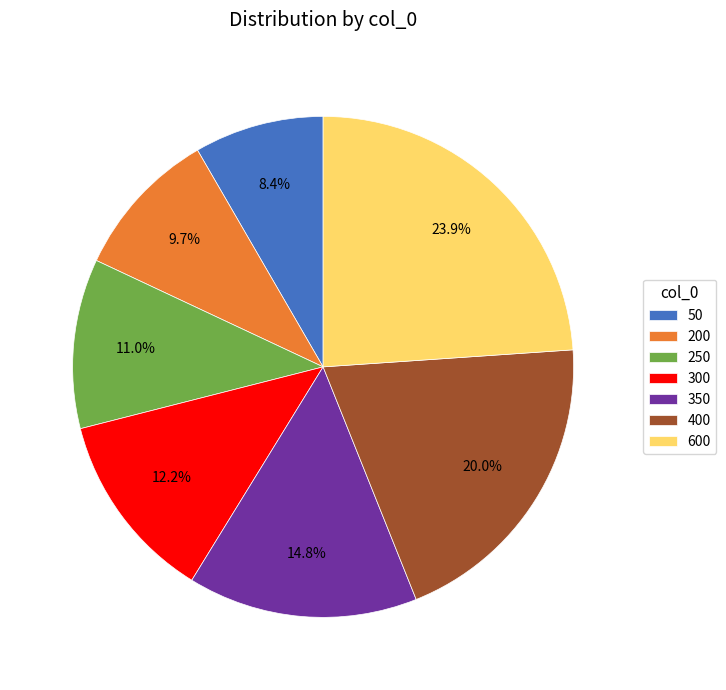

To the nearest percent, what portion does 200 represent?

10%